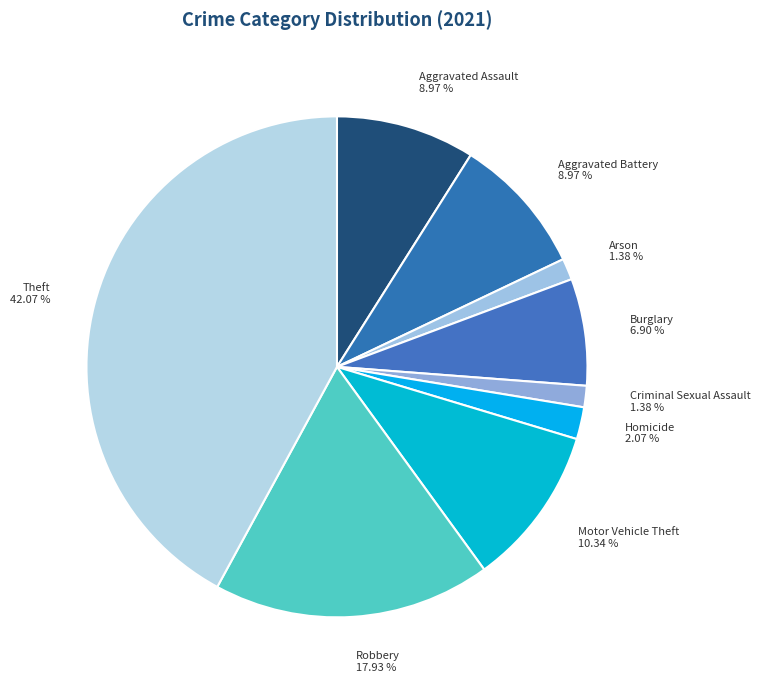

To the nearest percent, what is the combined percentage of Theft and Homicide?

44%